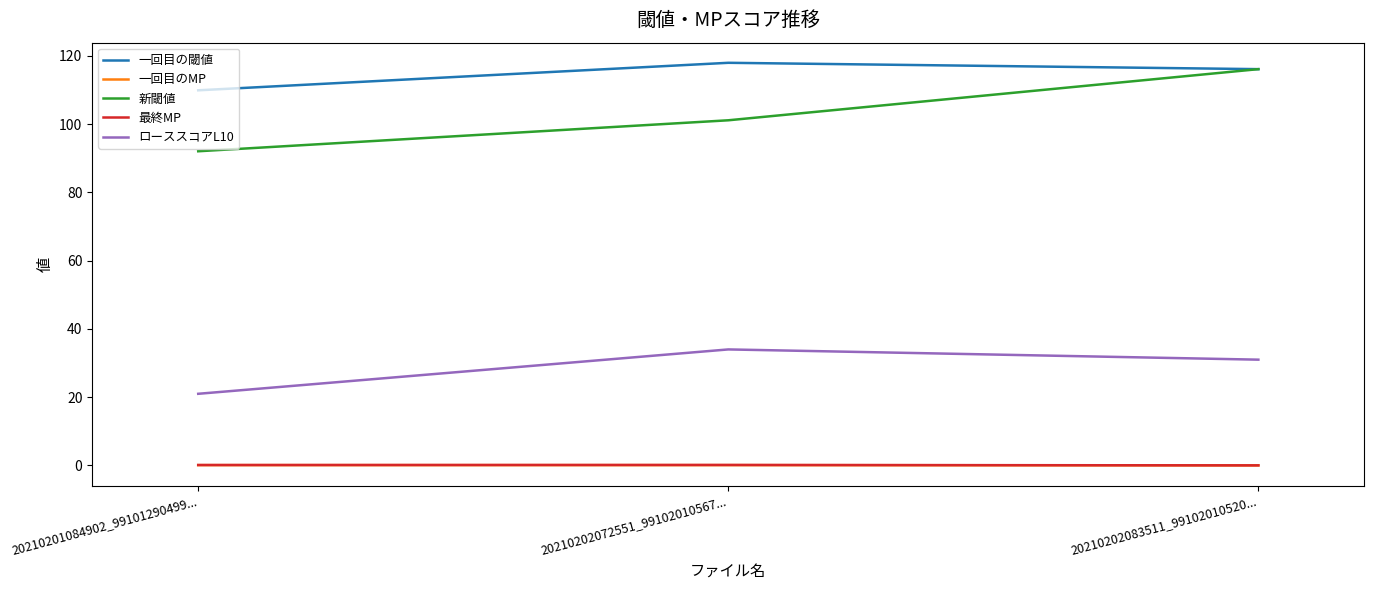

What is the spread (max minus min) of values at 20210201084902_99101290499...?

109.8